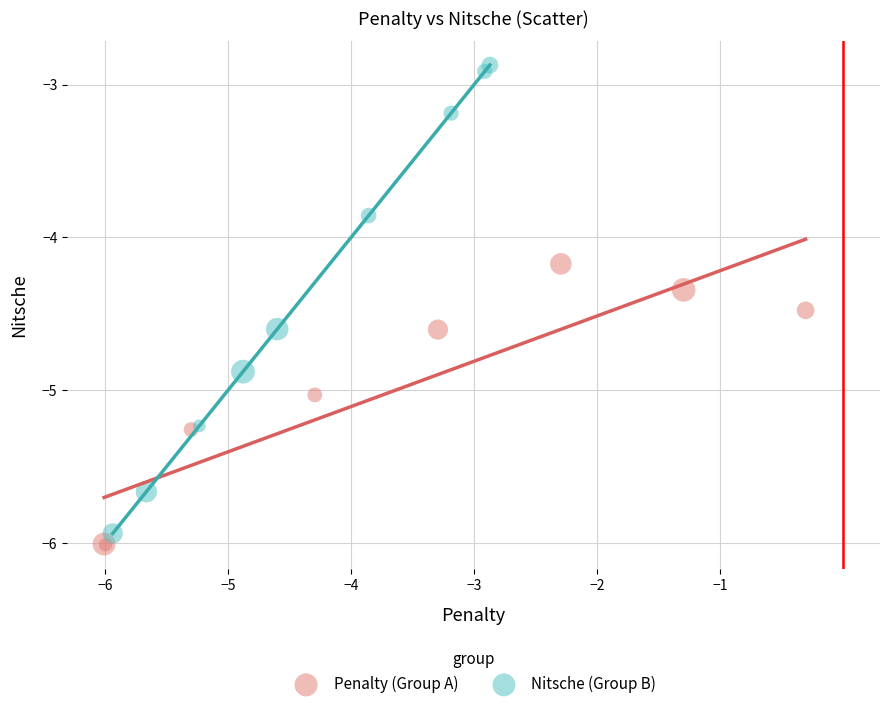

Which series contains the lowest Y value?

Penalty (Group A)